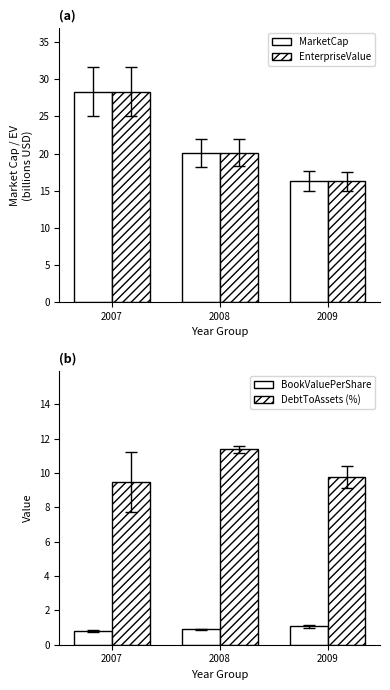

What is the maximum value shown in the chart?

28.3